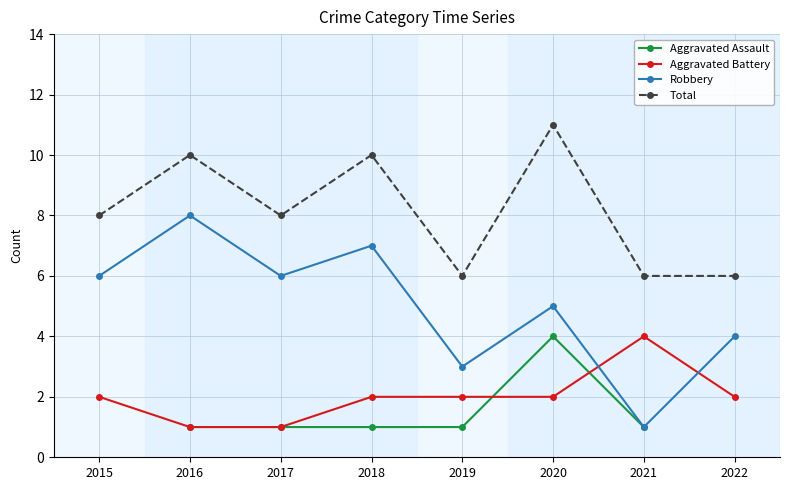

True or false: Total has a value of 12.1 at 2015.

False